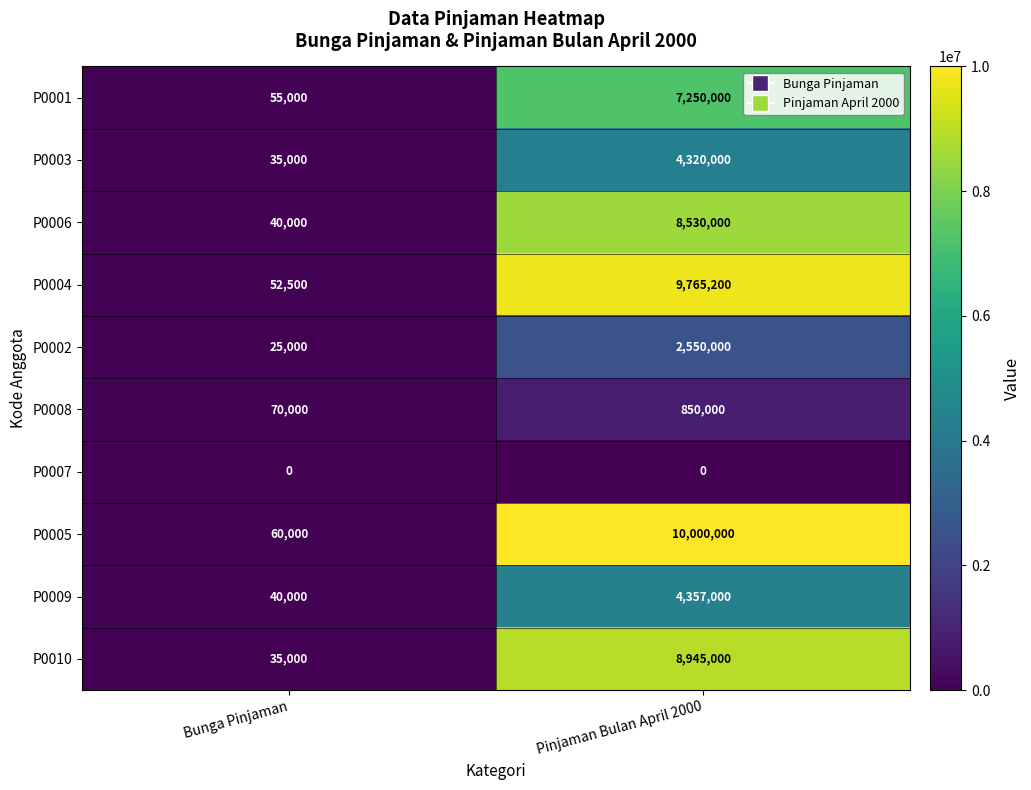

Is it true that P0003 equals 2447577 at Pinjaman Bulan April 2000?

False